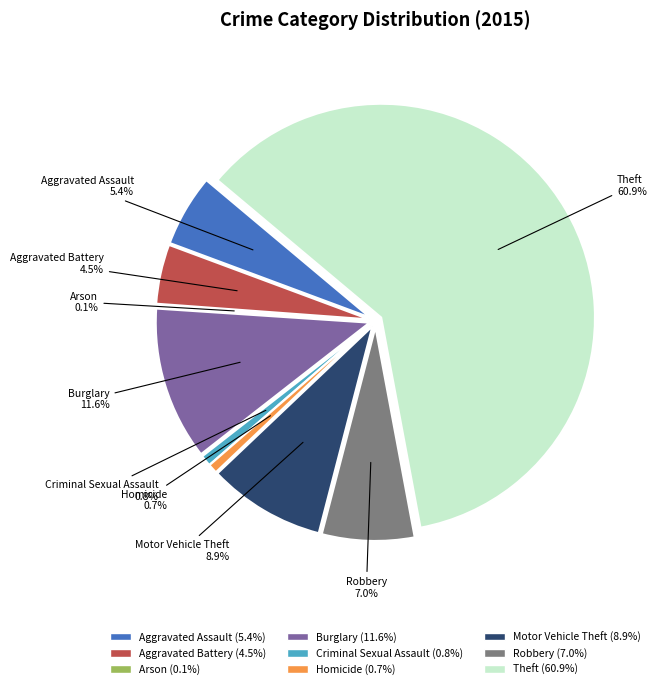

Which slice is the smallest?

Arson